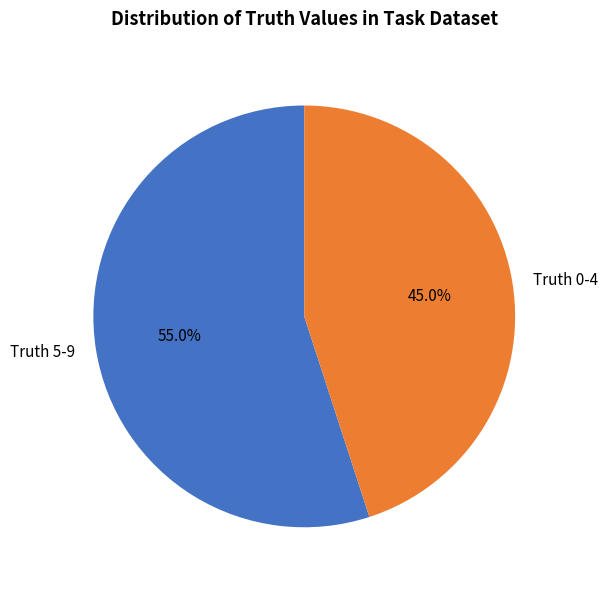

To the nearest percent, what is the average slice percentage?

50%